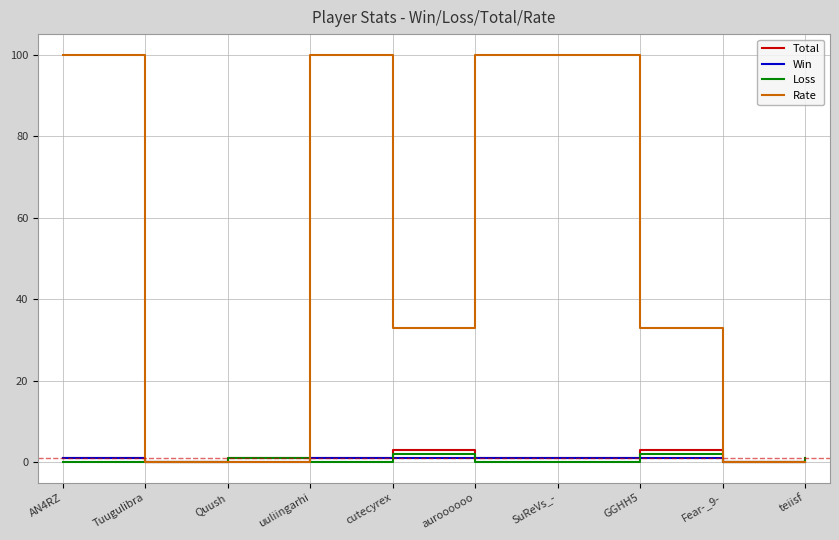

What position from the right is Fear-_9-?

2